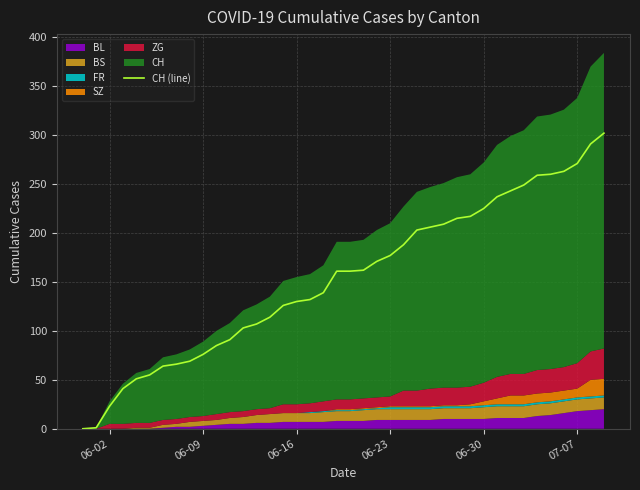

How many lines are shown in the chart?

1